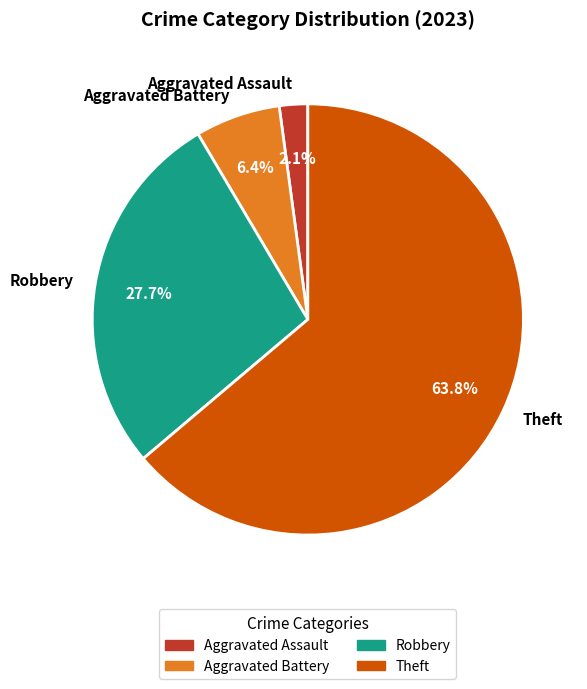

How many segments does this pie chart have?

4